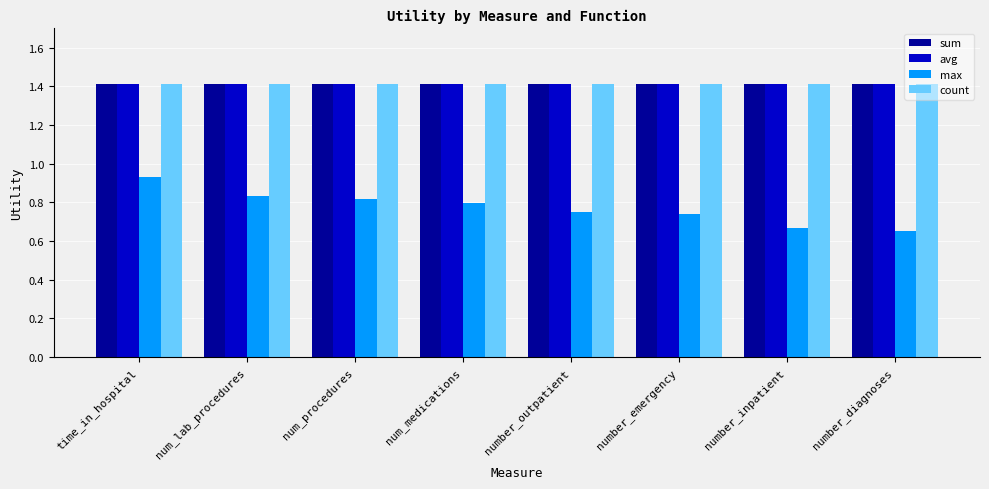

At how many categories does at least one series exceed 1?

8